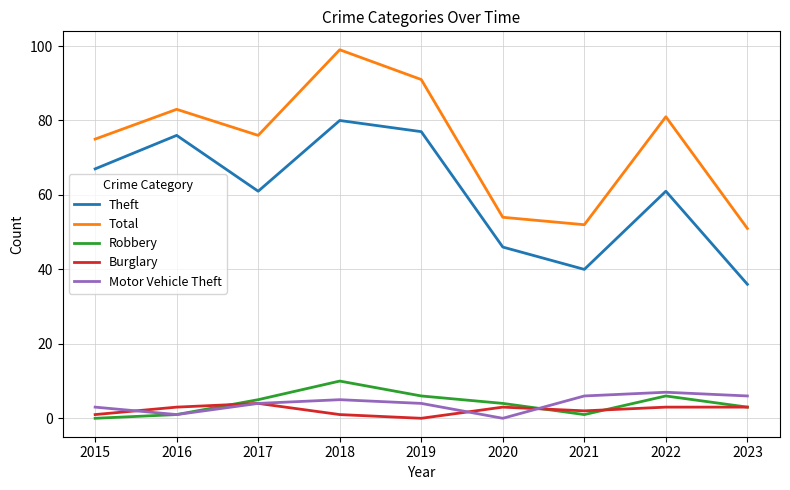

At how many categories does at least one series exceed 89?

2